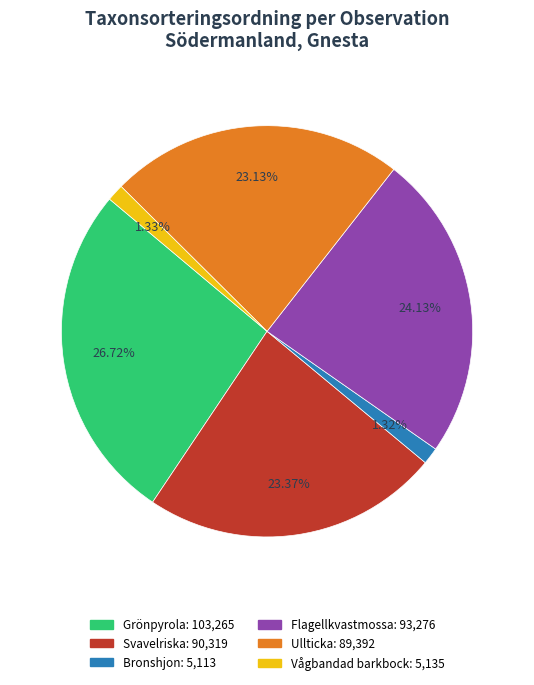

Is there any slice that represents more than half of the pie?

No